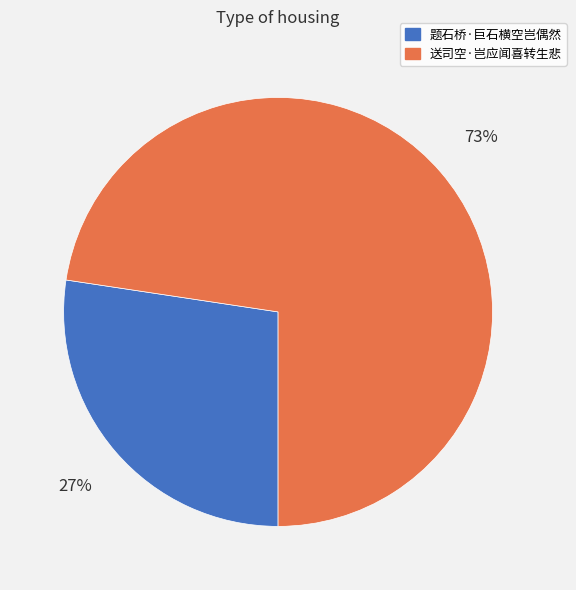

What percentage is the 题石桥·巨石横空岂偶然 slice, to the nearest percent?

27%